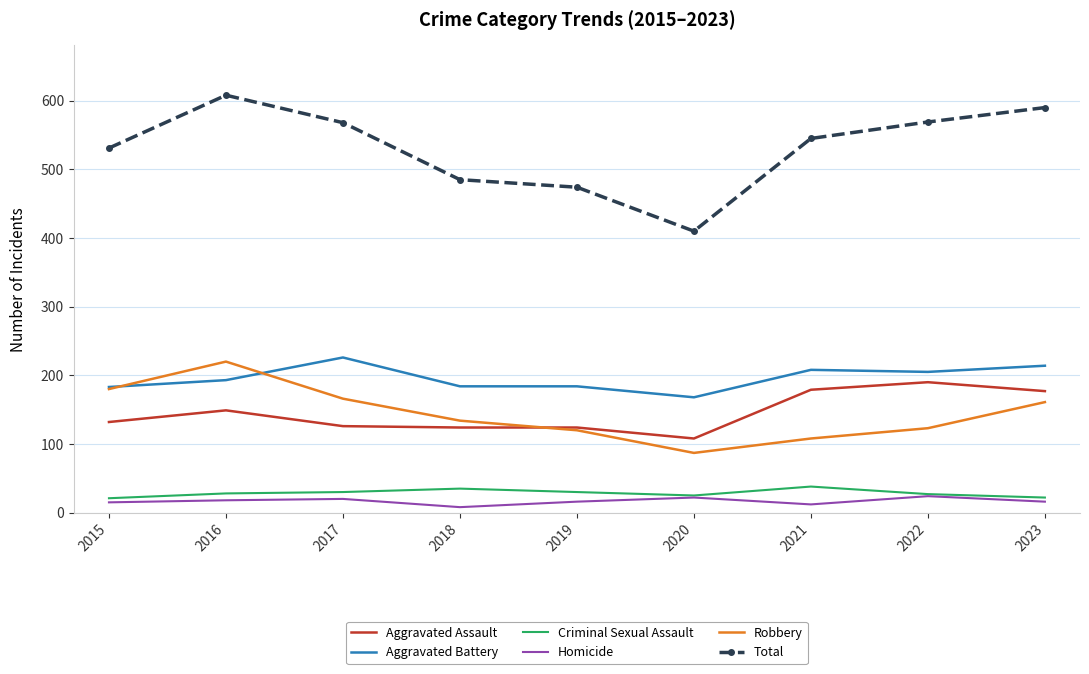

How many values in the Criminal Sexual Assault series are below 28?

4